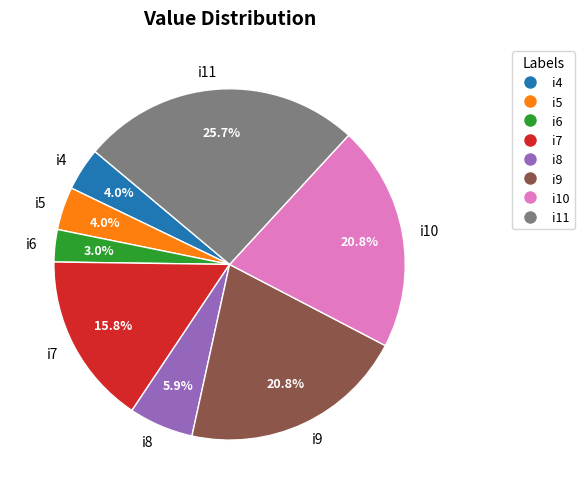

How much of the chart is everything except i4?

96.0%